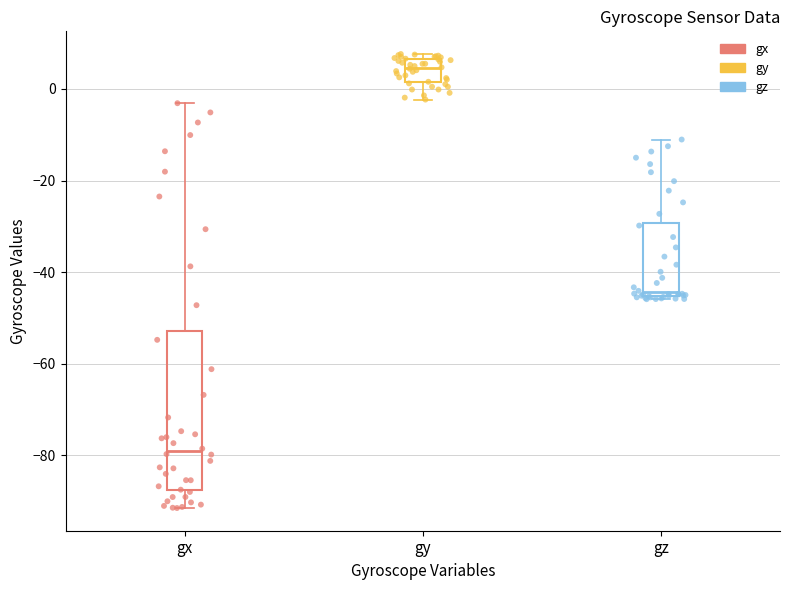

Which series reaches the minimum Y coordinate?

gx